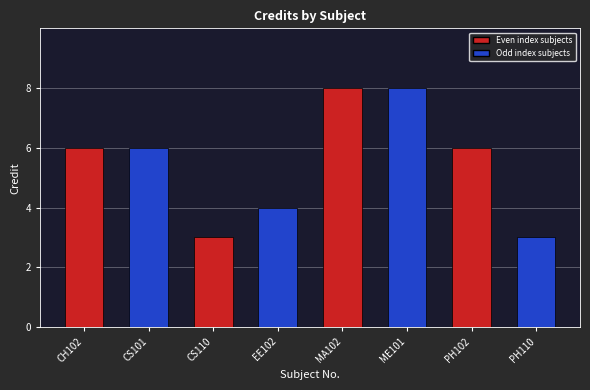

Is it true that the value at CS110 is 3?

True